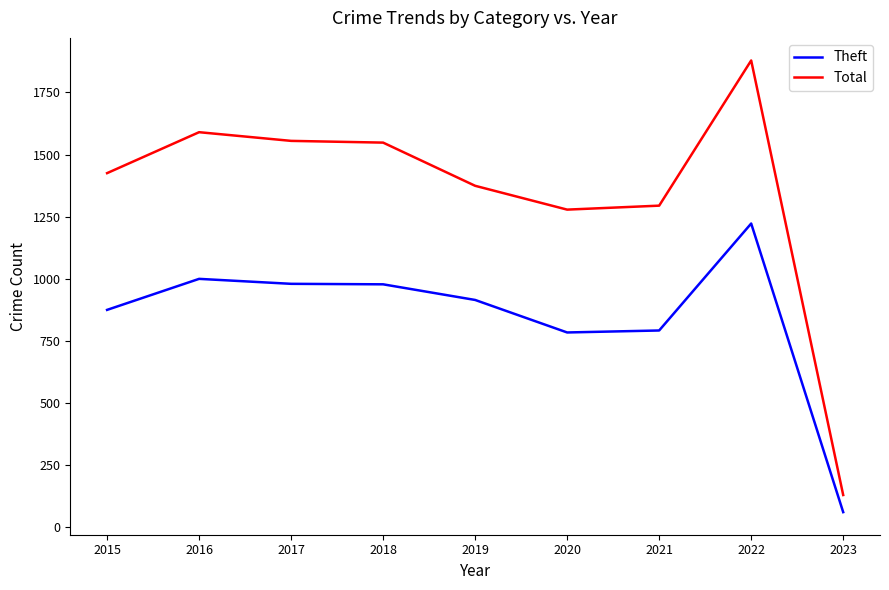

Which category has the lowest value across all series?

2023